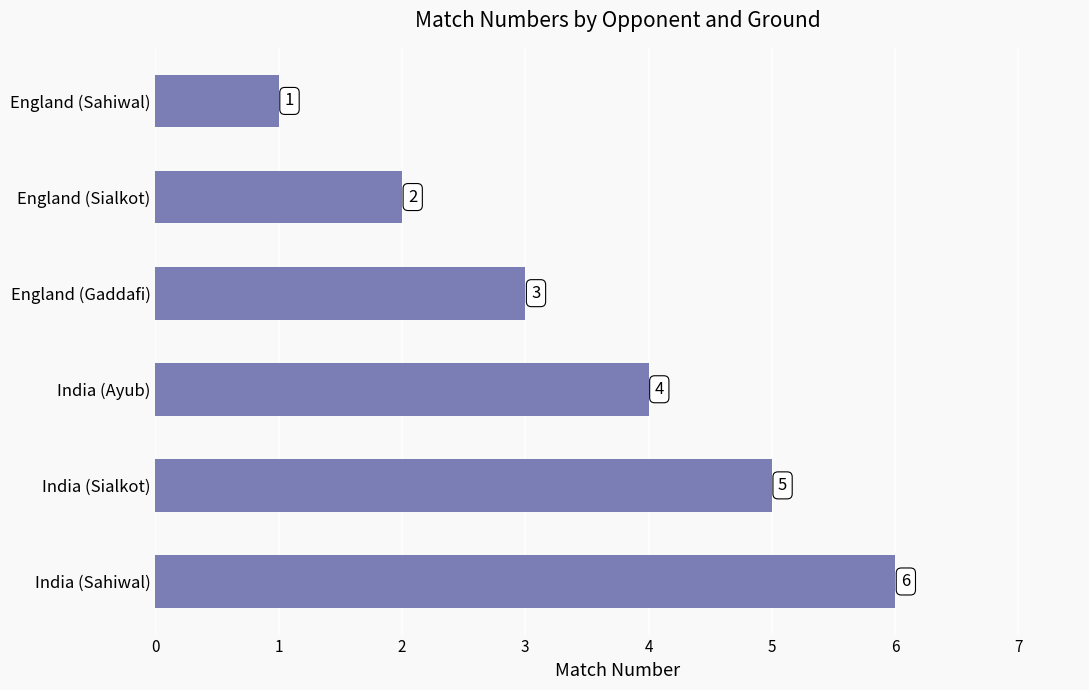

At which label is the value closest to 3?

England (Gaddafi)